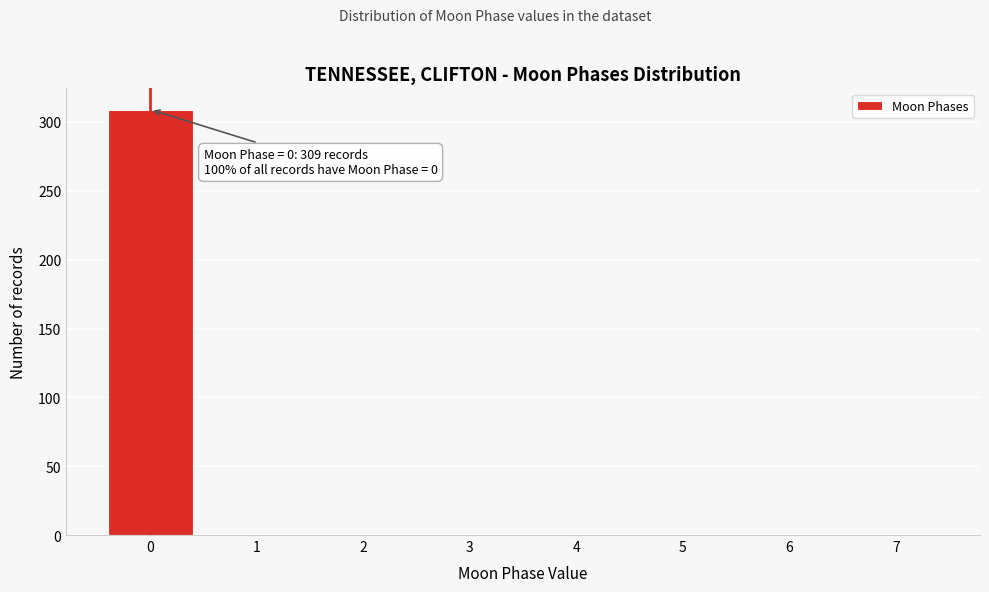

Over which range of the x-axis is the bar tallest?

-0.5 to 0.5